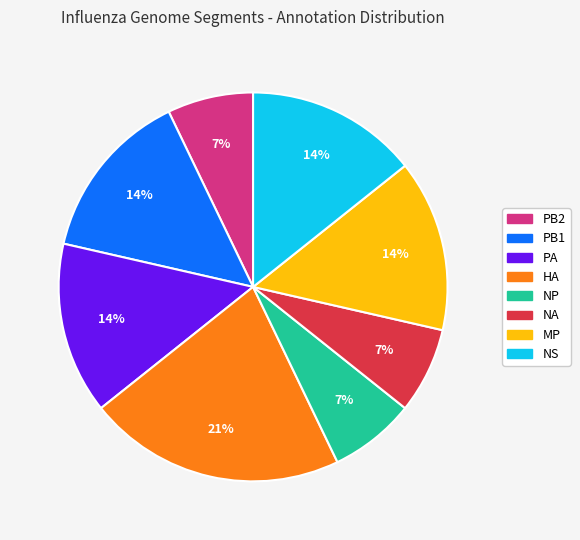

How many slices are in this pie chart?

8